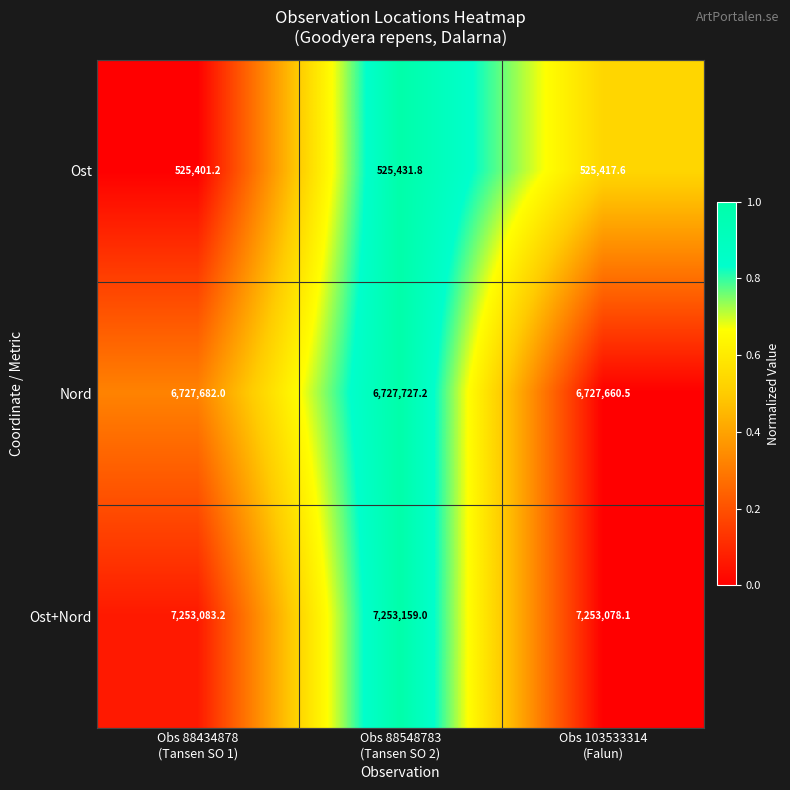

Reading left to right, what are all the values shown in this chart?

Ost: 525401.2	525431.8	525417.6
Nord: 6727682.0	6727727.2	6727660.5
Ost+Nord: 7253083.2	7253159.0	7253078.1